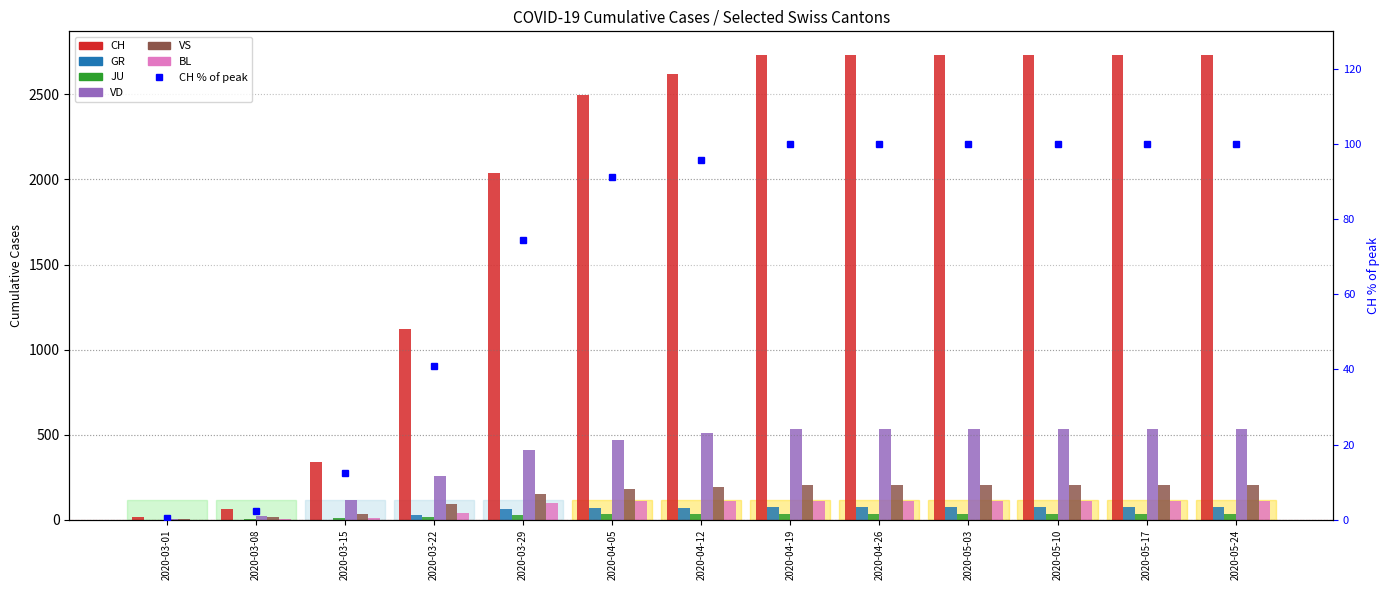

The JU series shows 60 at 2020-05-24. True or false?

False